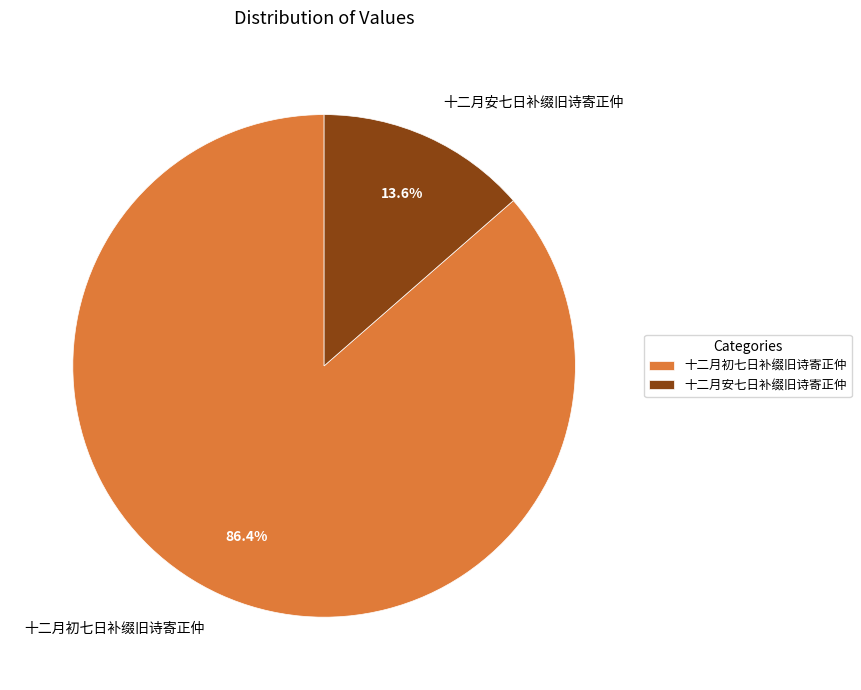

Is the sum of 十二月初七日补缀旧诗寄正仲 and 十二月安七日补缀旧诗寄正仲 greater than half?

Yes